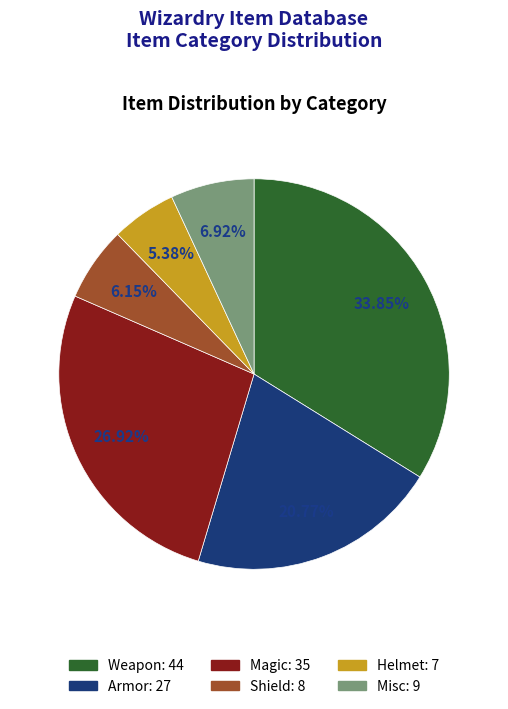

Approximately how many times larger is the value at Misc compared to Weapon?

0.2